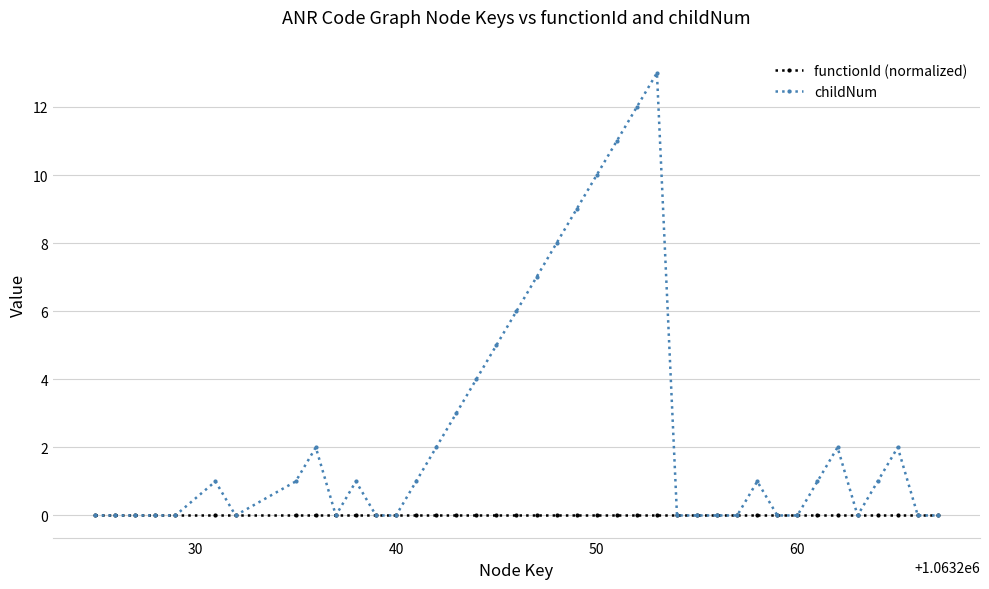

Rank the series by their average value, from lowest to highest.

functionId (normalized), childNum